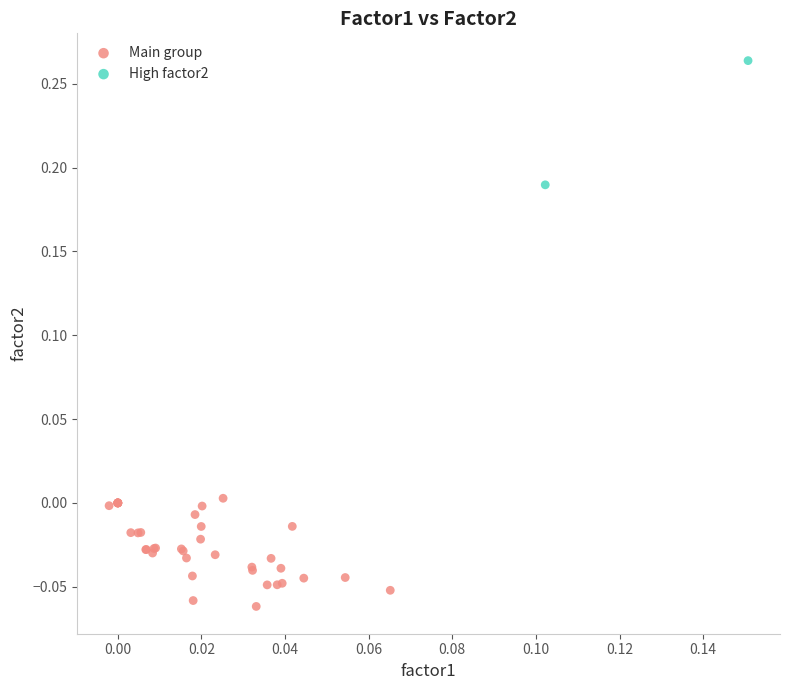

Which series has the widest spread of Y values?

High factor2